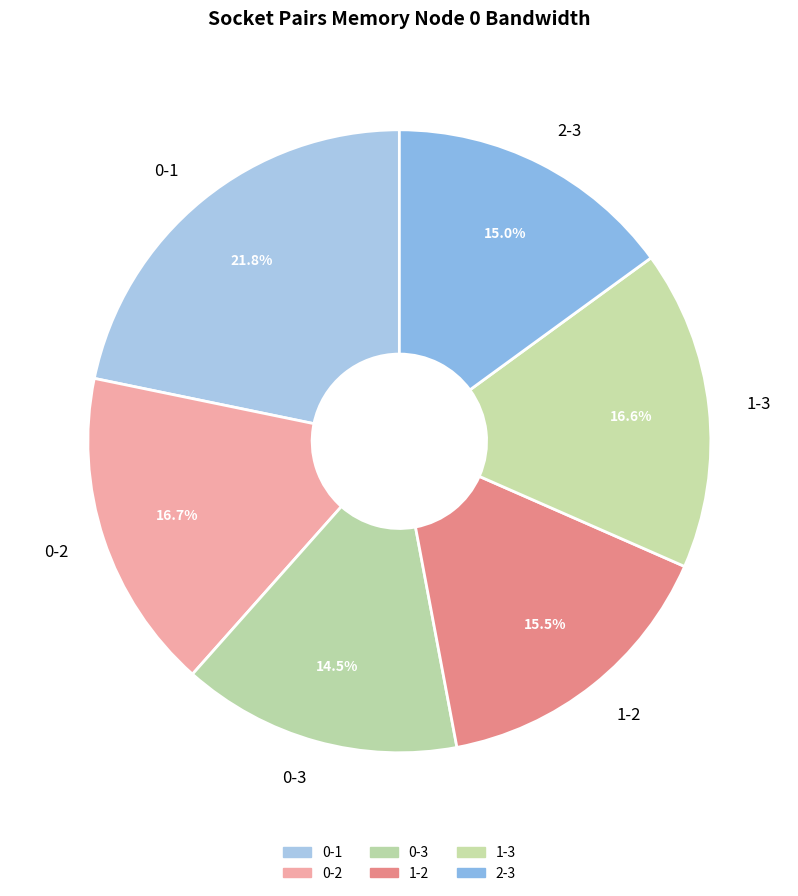

What percentage do 1-3 and 0-1 together represent?

38.4%